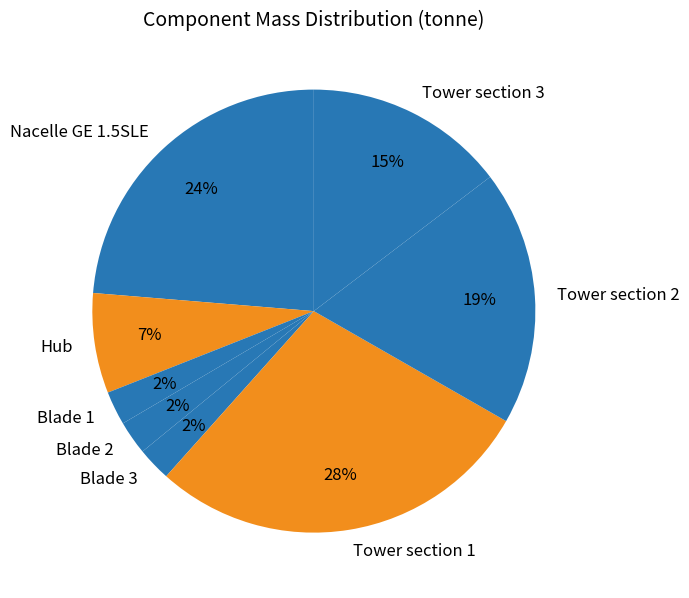

Count the number of slices in the pie.

8